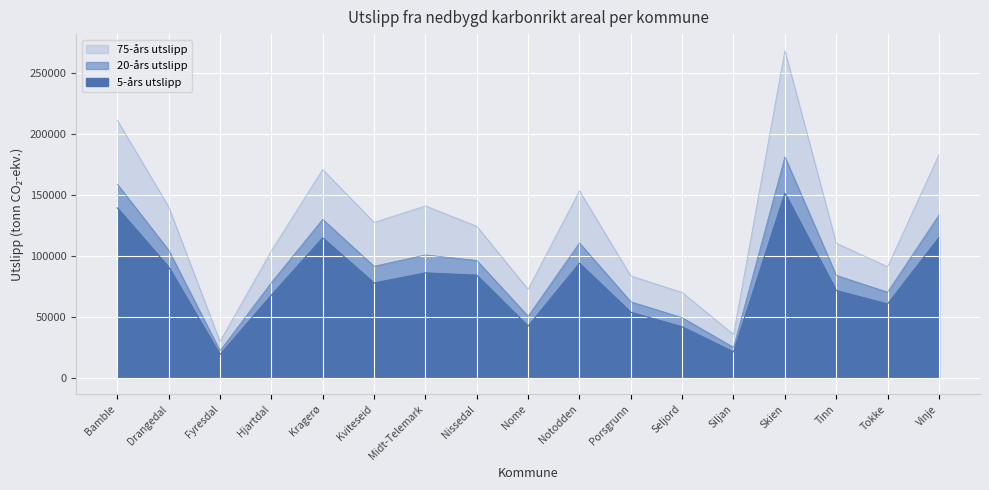

Which series has the widest spread of values?

75-års utslipp